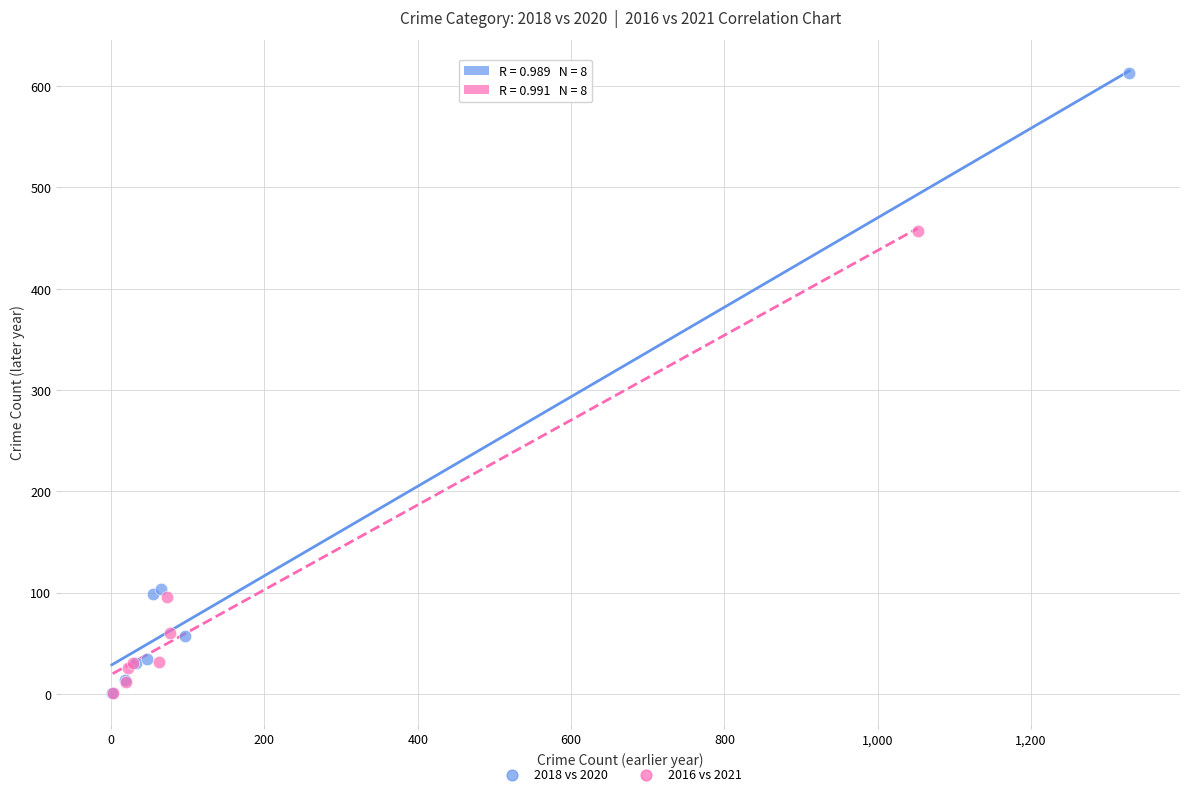

What are all the series names shown in the legend?

2018 vs 2020, 2016 vs 2021